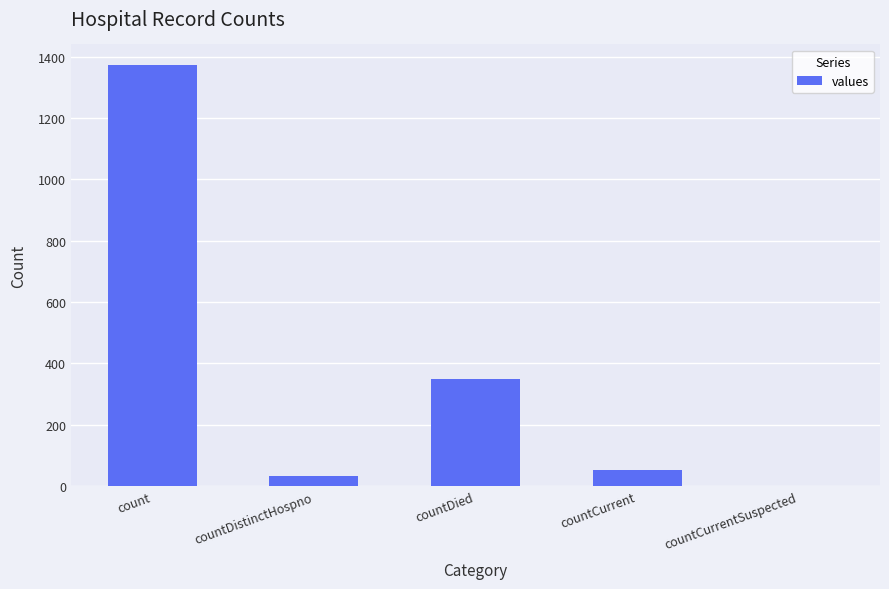

What is the ratio of the value at countCurrent to the value at countDied?

0.1